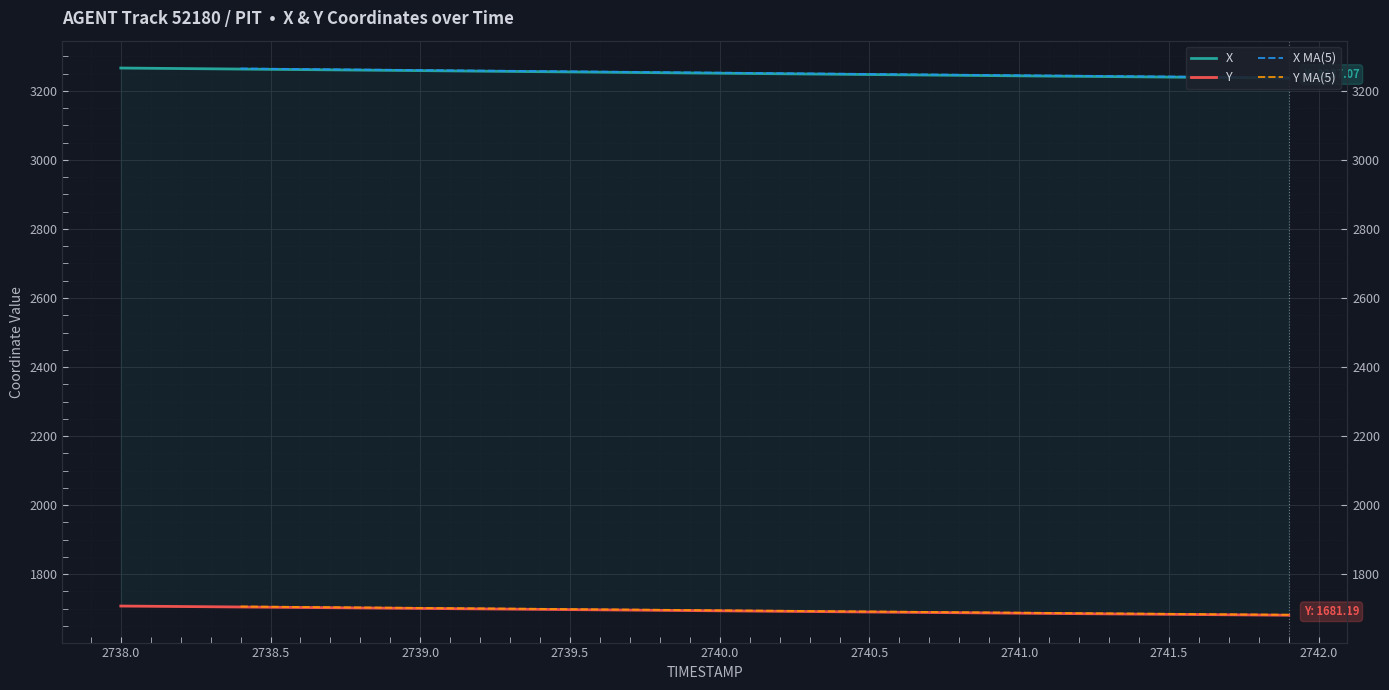

What is the spread (max minus min) of values at 2739.5?

1557.3